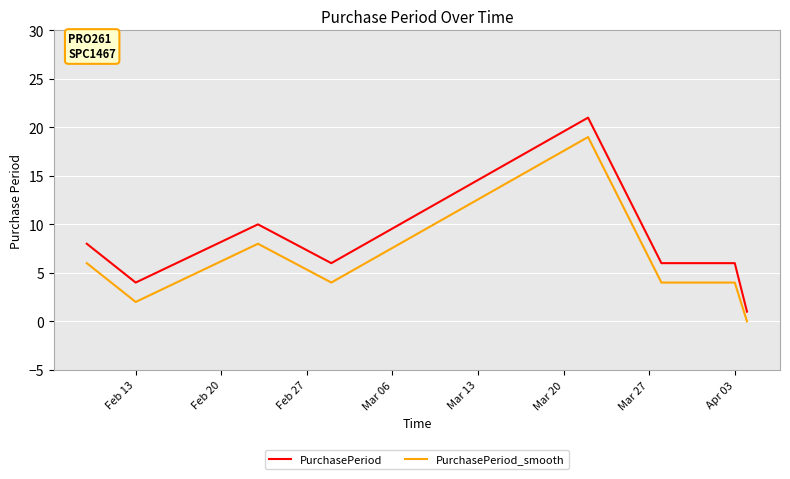

Rank the series by their average value, from lowest to highest.

PurchasePeriod_smooth, PurchasePeriod